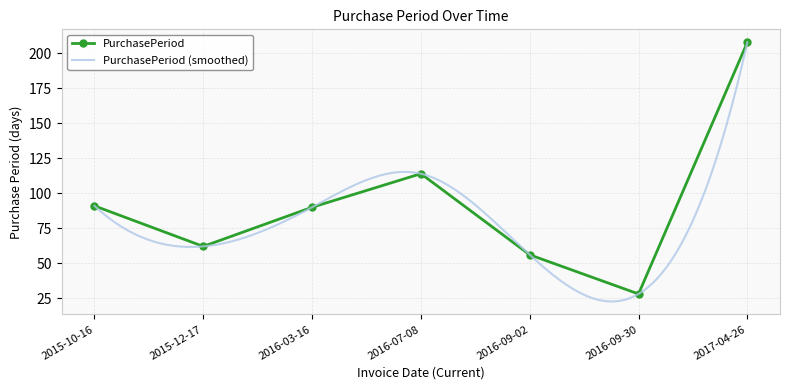

Which has a higher value, 2016-07-08 or 2017-04-26?

2017-04-26